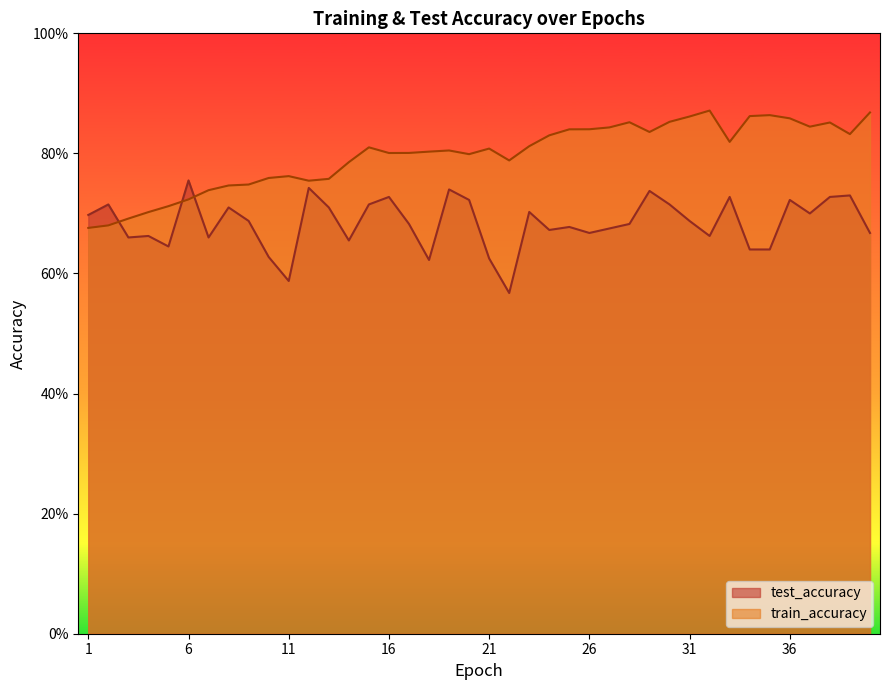

Reading left to right, what are all the values shown in this chart?

test_accuracy: 0.7	0.7	0.7	0.7	0.6	0.8	0.7	0.7	0.7	0.6	0.6	0.7	0.7	0.7	0.7	0.7	0.7	0.6	0.7	0.7	0.6	0.6	0.7	0.7	0.7	0.7	0.7	0.7	0.7	0.7	0.7	0.7	0.7	0.6	0.6	0.7	0.7	0.7	0.7	0.7
train_accuracy: 0.7	0.7	0.7	0.7	0.7	0.7	0.7	0.7	0.7	0.8	0.8	0.8	0.8	0.8	0.8	0.8	0.8	0.8	0.8	0.8	0.8	0.8	0.8	0.8	0.8	0.8	0.8	0.9	0.8	0.9	0.9	0.9	0.8	0.9	0.9	0.9	0.8	0.9	0.8	0.9